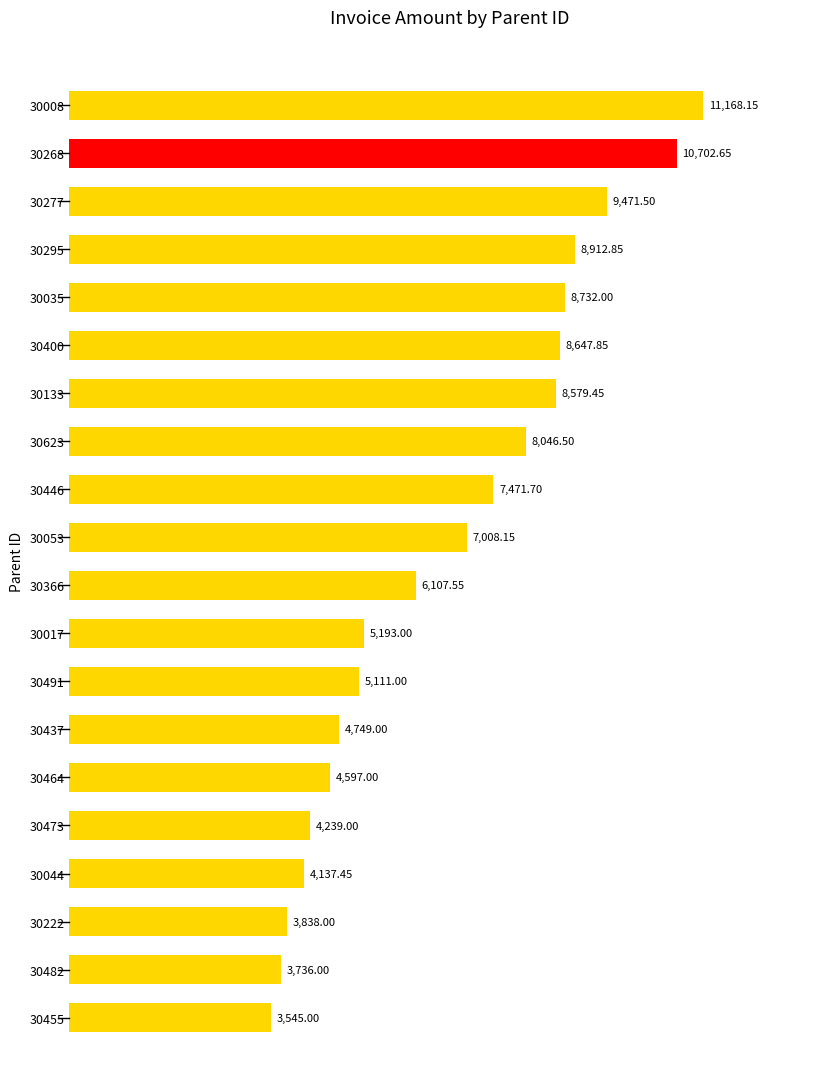

List the labels in order of value, smallest first.

30455, 30482, 30222, 30044, 30473, 30464, 30437, 30491, 30017, 30366, 30053, 30446, 30623, 30133, 30400, 30035, 30295, 30277, 30268, 30008